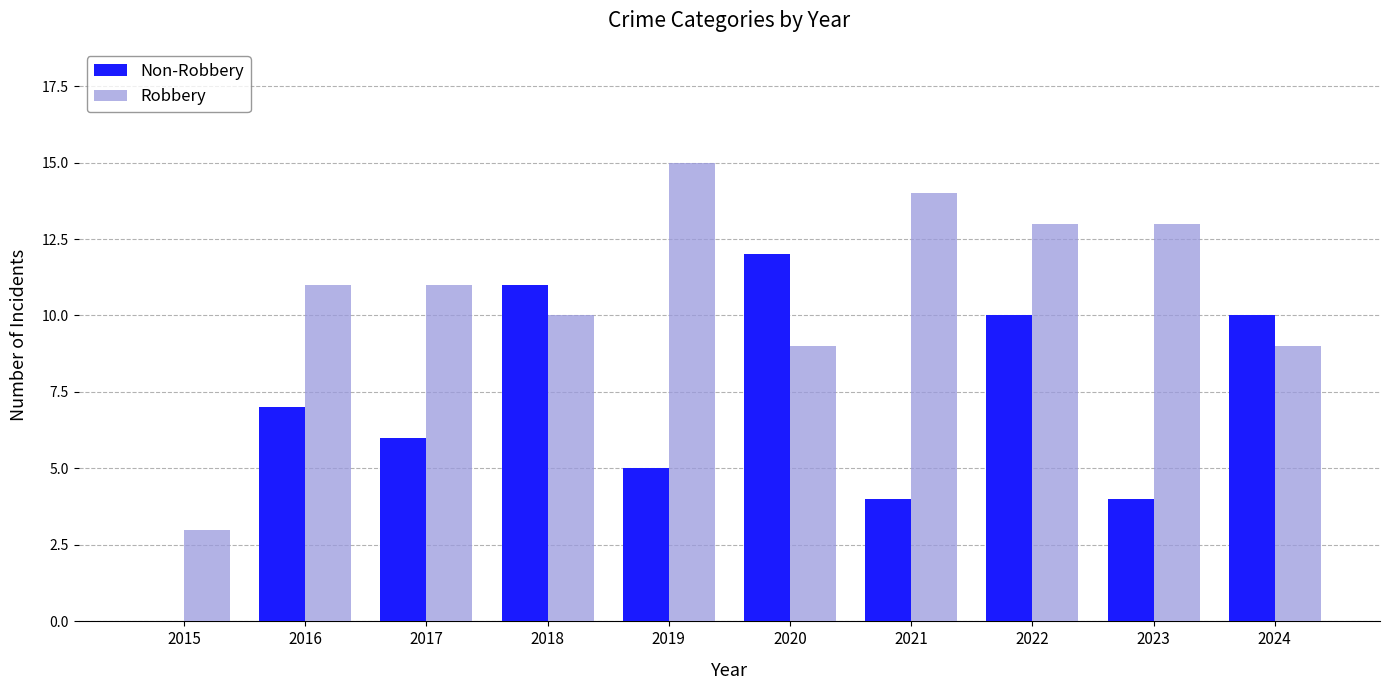

Is it true that Non-Robbery equals 1 at 2021?

False